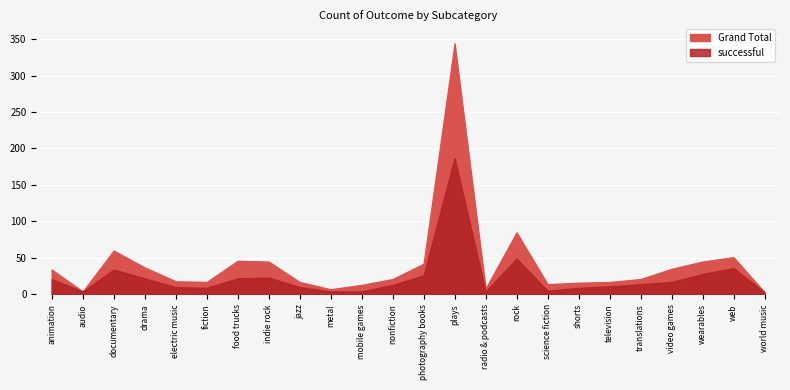

List the series in order of their overall mean, lowest first.

successful, Grand Total